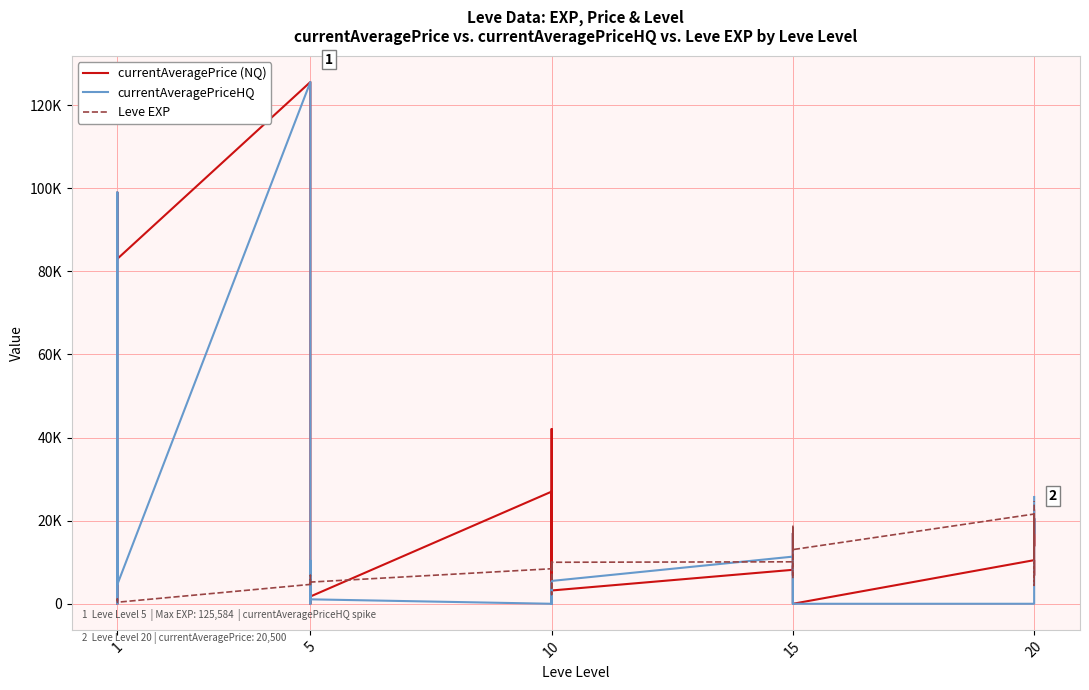

What is the difference between the maximum and second lowest values in the Leve EXP series?

24080